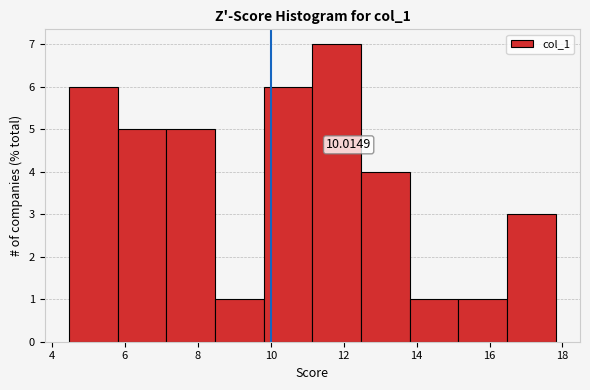

Which range on the x-axis has the tallest bar?

11.2 to 12.4